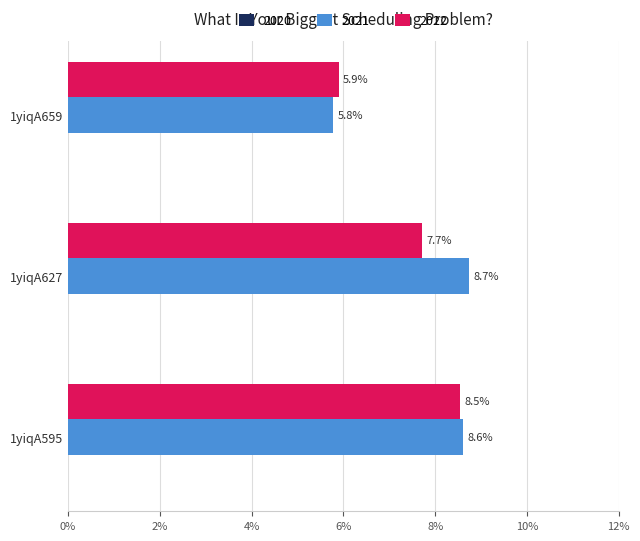

Is the value of 2021 at 1yiqA659 greater than the value of 2022 at 1yiqA659?

No